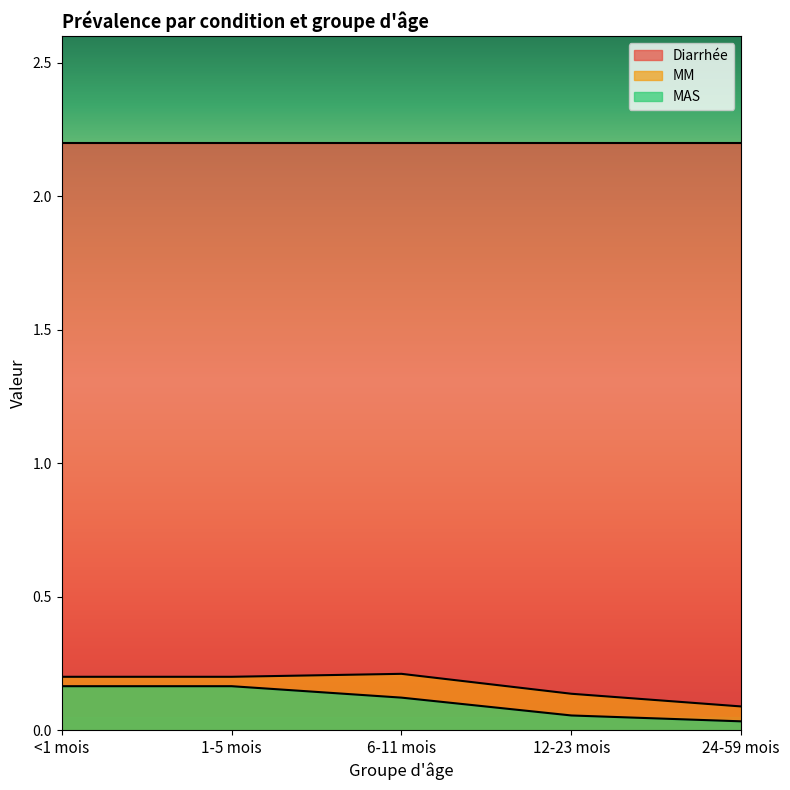

How many lines are shown in the chart?

3